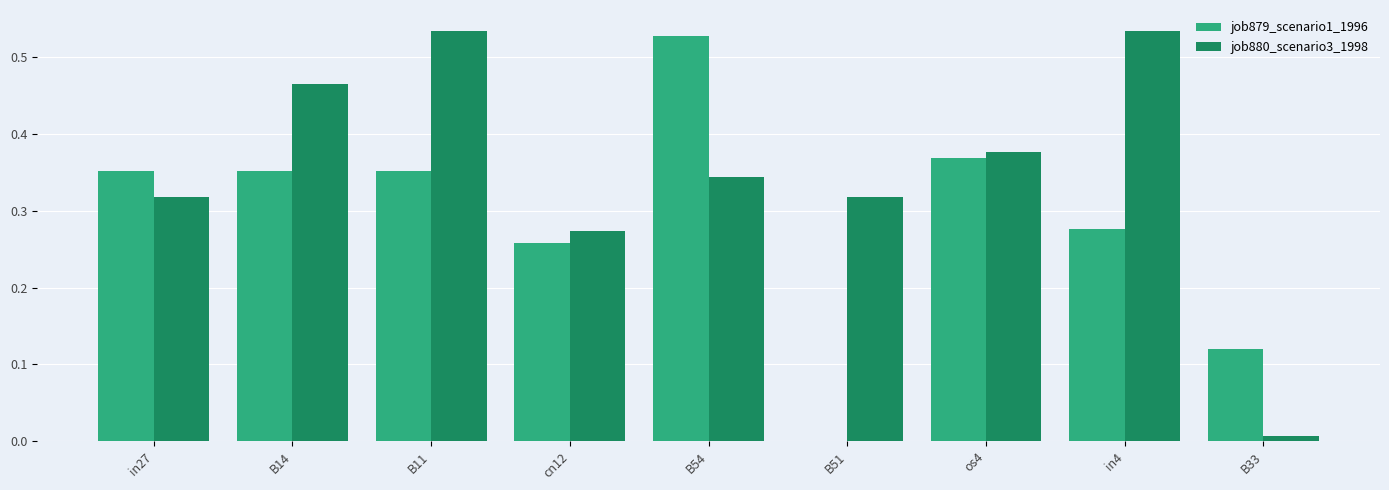

True or false: job879_scenario1_1996 has a value of 0.5 at B11.

False